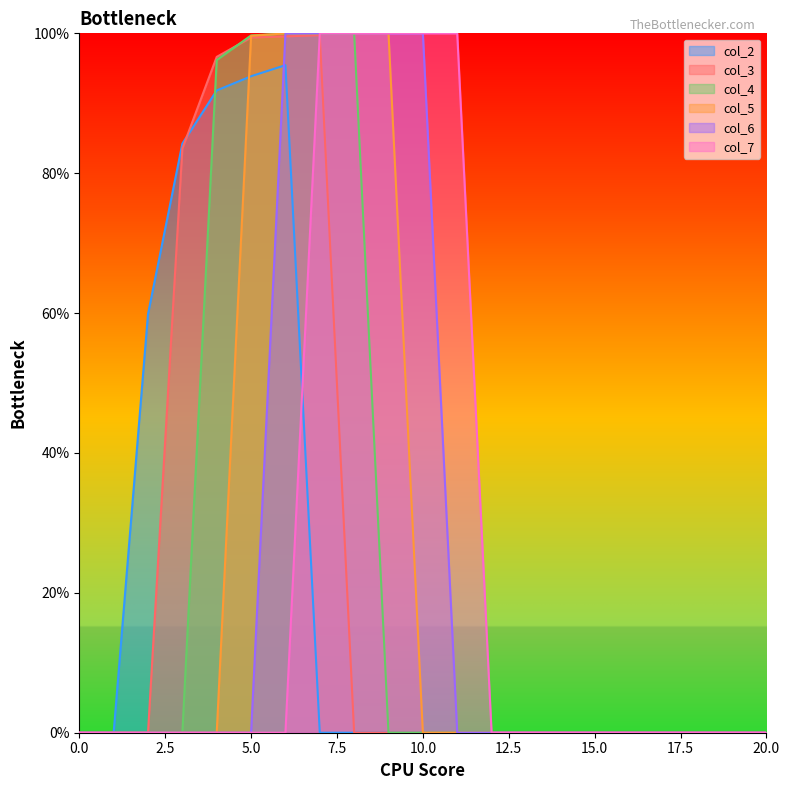

List the series in order of their peak value, lowest first.

col_2, col_3, col_4, col_5, col_6, col_7